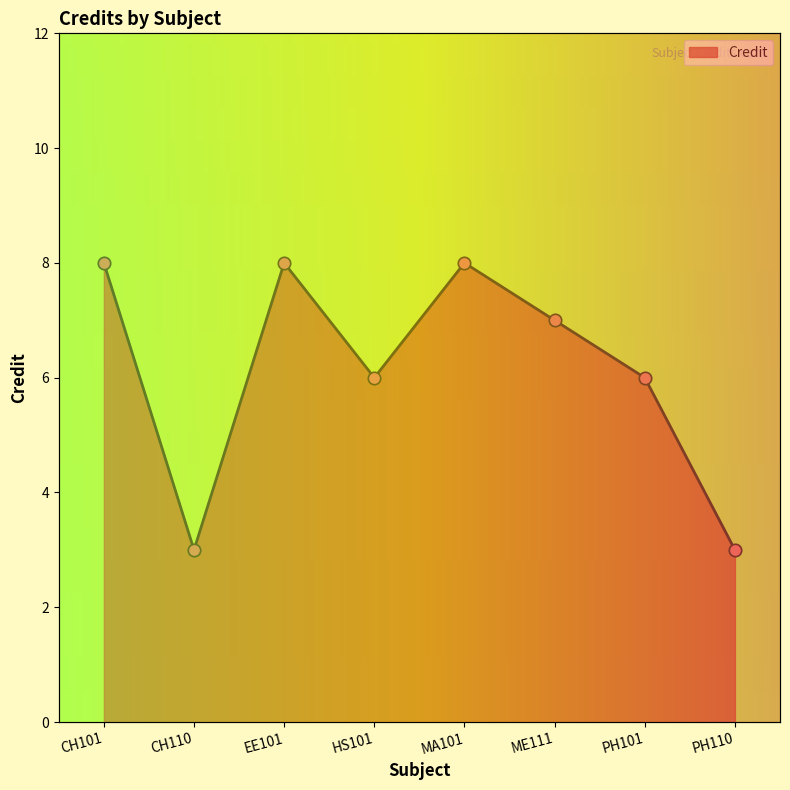

Which has a higher value, MA101 or PH110?

MA101